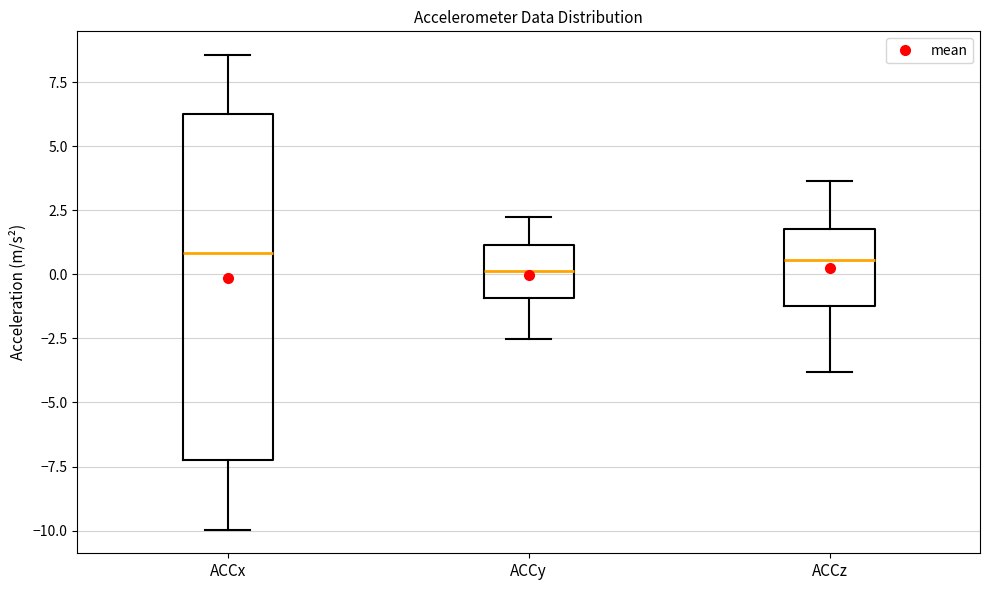

Reading left to right, read every box against the y-axis: the position of its median line, the range the box covers, and the ends of its whiskers. The values are not printed on the chart, so give them approximately, as read against the axis.

ACCx: median 1.0, box -7.0 to 6.5, whiskers -10.0 to 8.5
ACCy: median 0.0, box -1.0 to 1.0, whiskers -2.5 to 2.5
ACCz: median 0.5, box -1.0 to 2.0, whiskers -4.0 to 3.5